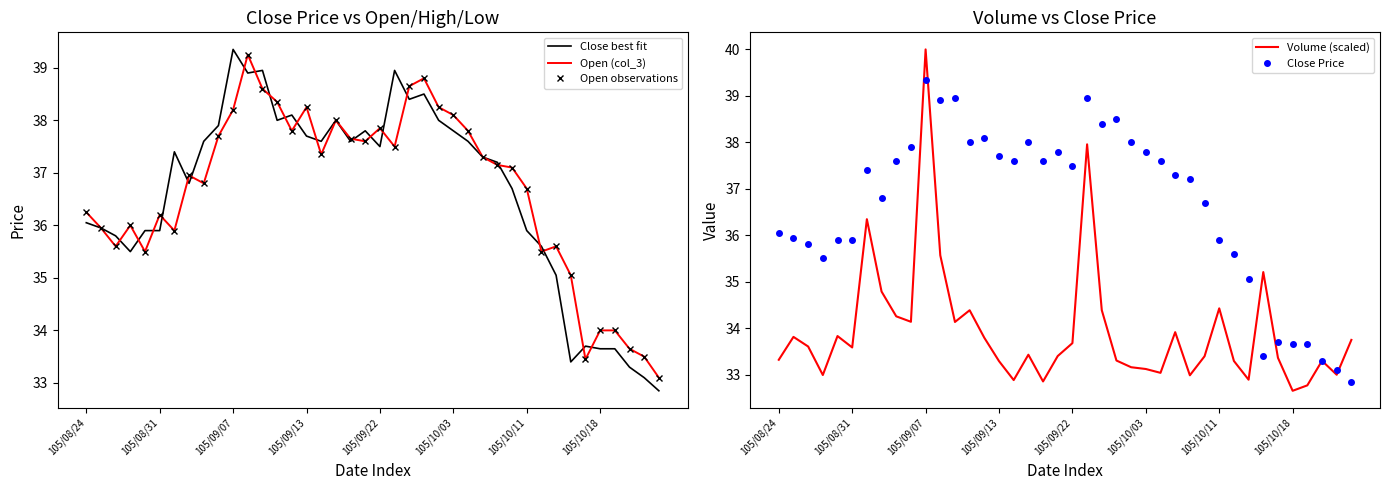

The value of Volume (scaled) at 105/08/31 is 33.6. True or false?

True